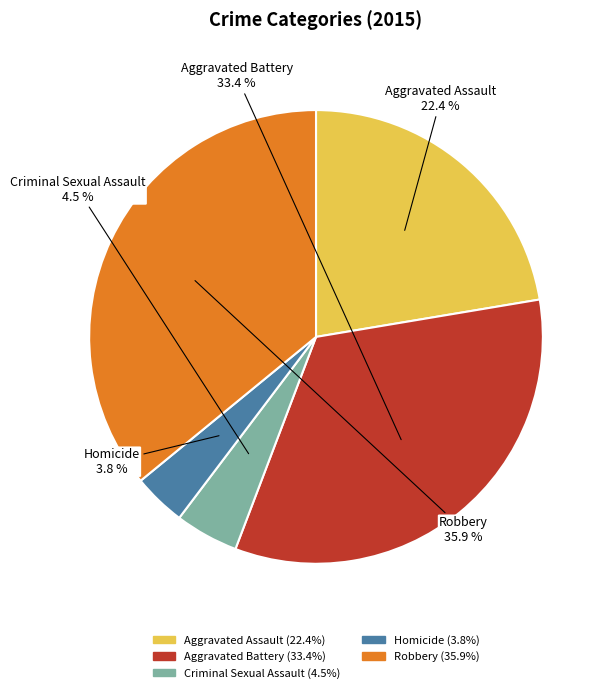

Does Robbery represent more than half of the total?

No